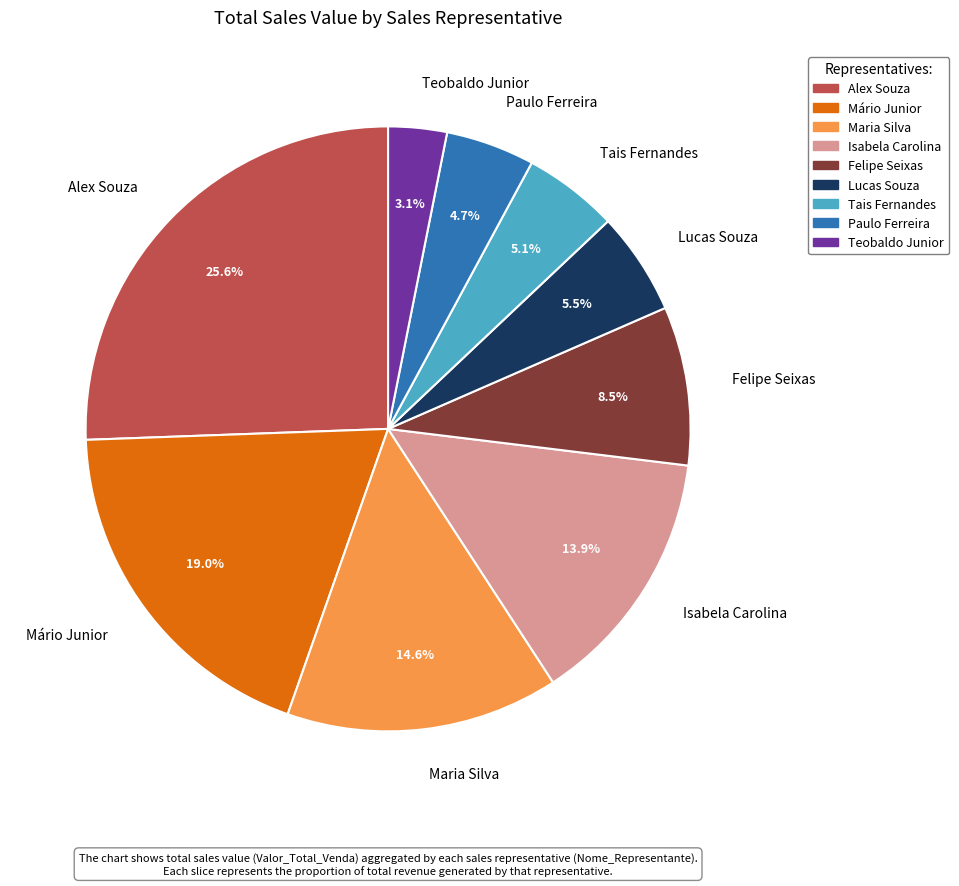

Does Maria Silva represent more than half of the total?

No